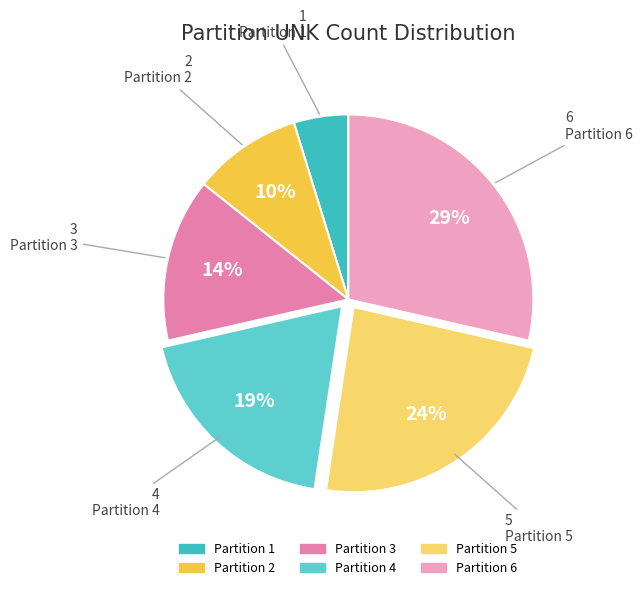

Is there any slice that represents more than half of the pie?

No